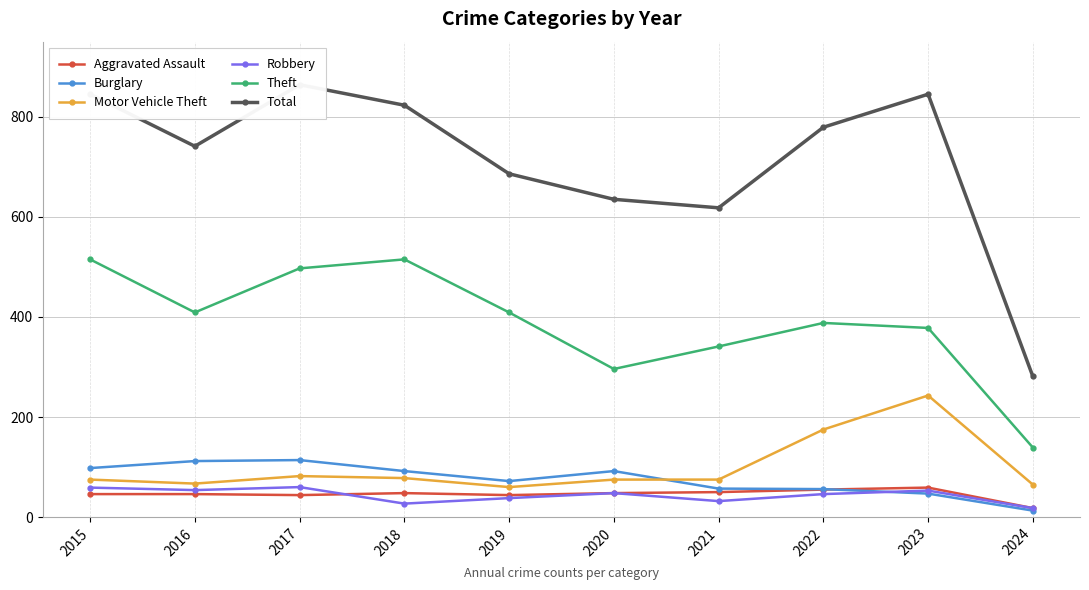

At which category does the chart reach its peak across all series?

2017